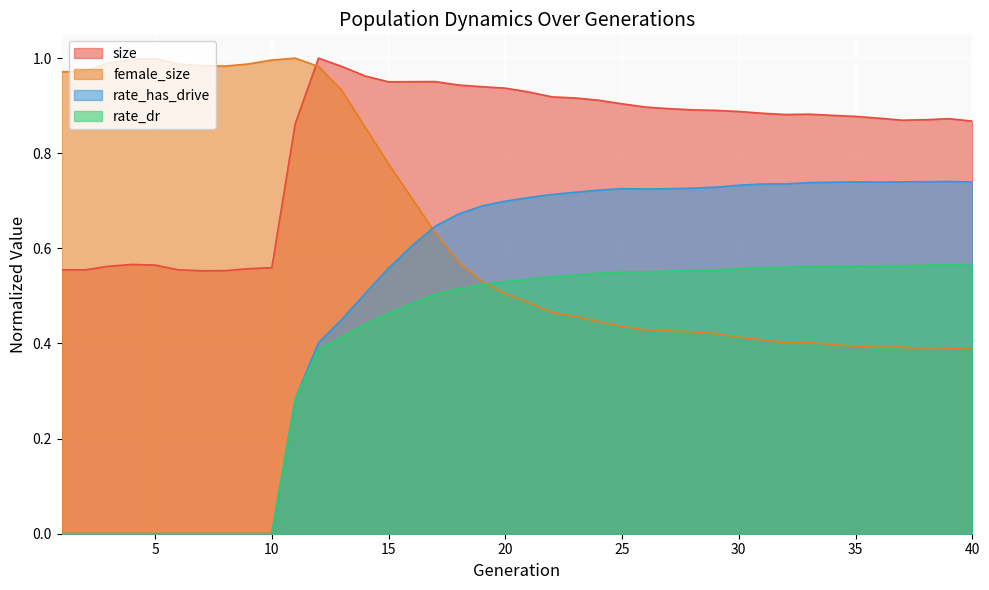

How many interior local peaks does the rate_dr series have?

1